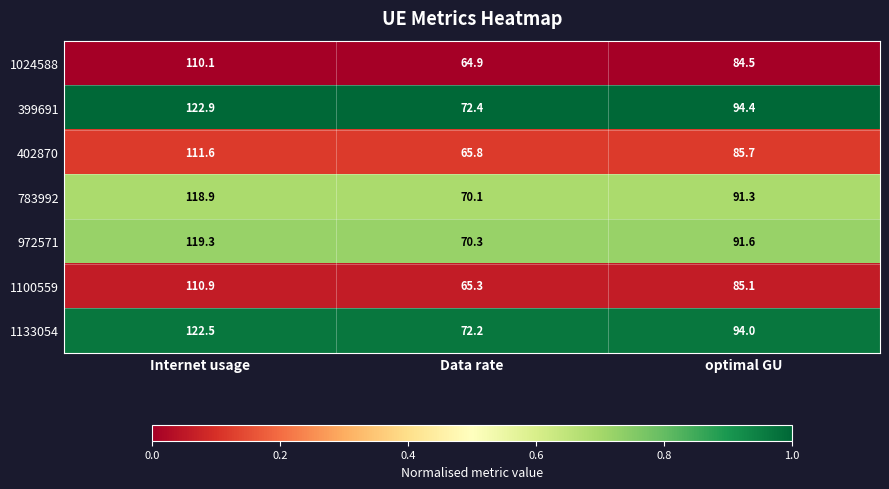

What is the total value across all series at optimal GU?

626.6